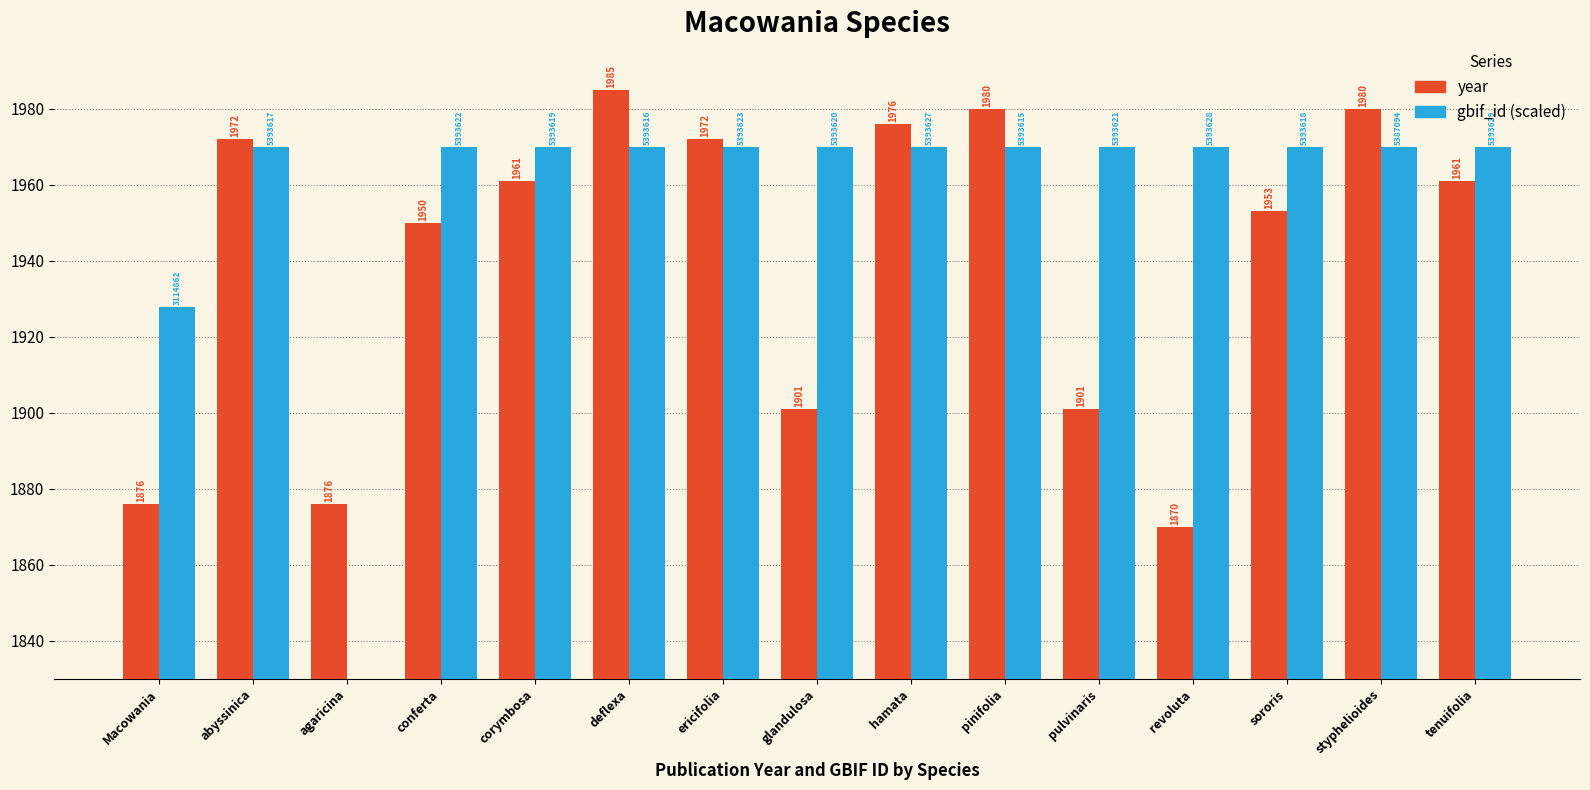

Which series has the largest total across all categories?

year